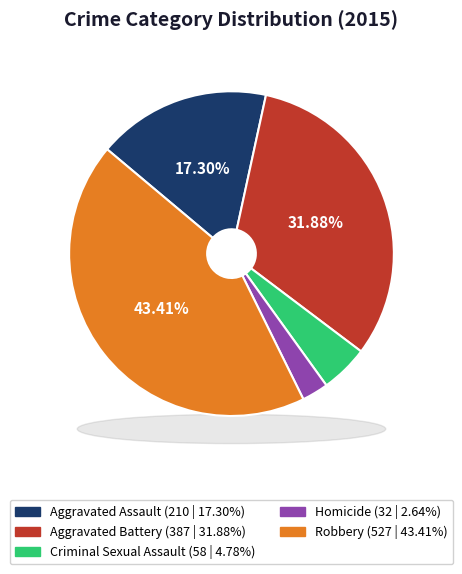

Which slice is the largest?

Robbery